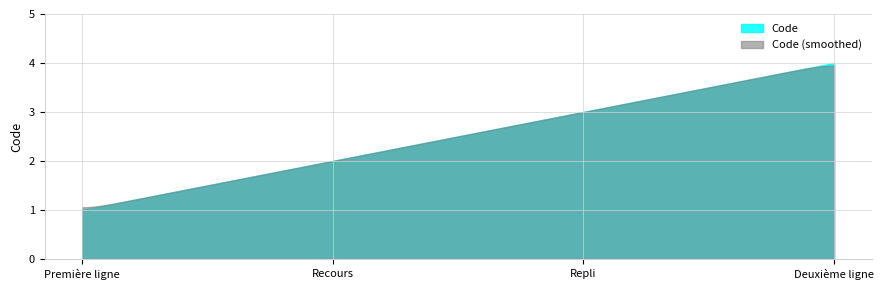

Count the number of values greater than 3.

1